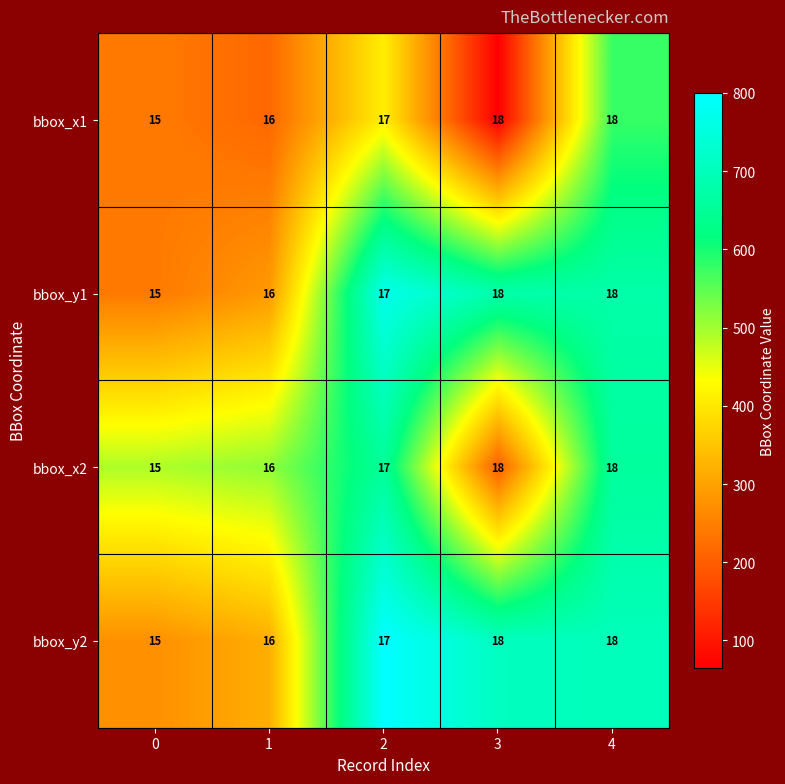

What is the approximate value of bbox_y2 at 1?

16